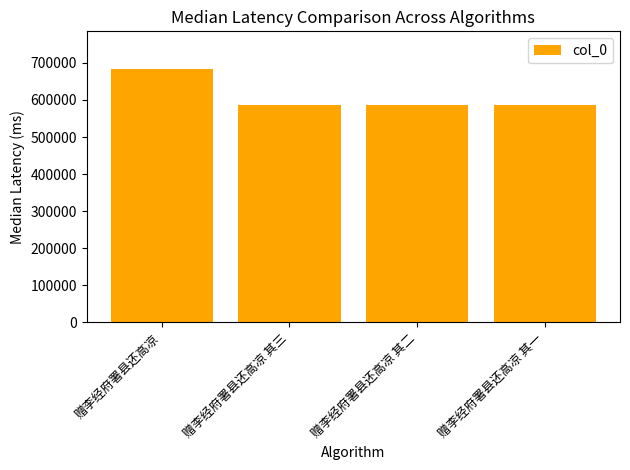

The chart shows a value of 682841 at 赠李经府署县还高凉. True or false?

True